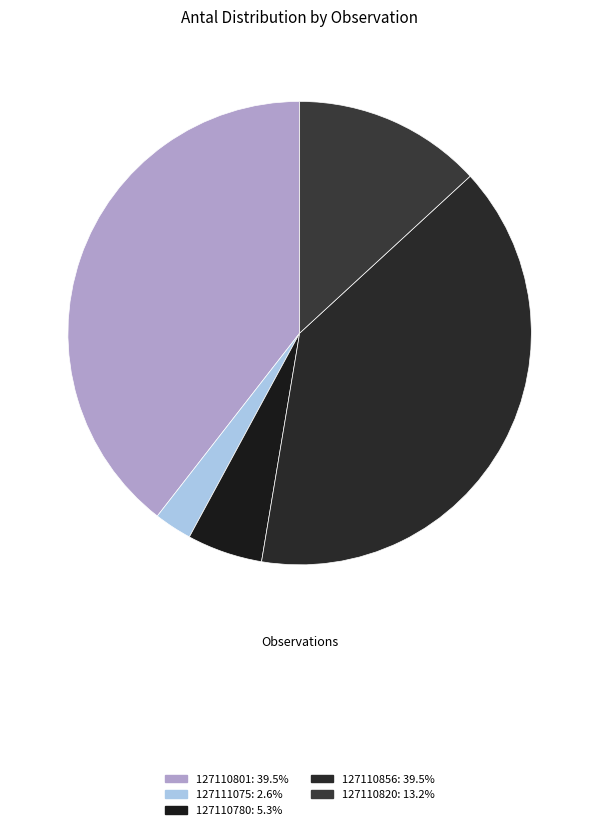

How many segments does this pie chart have?

5